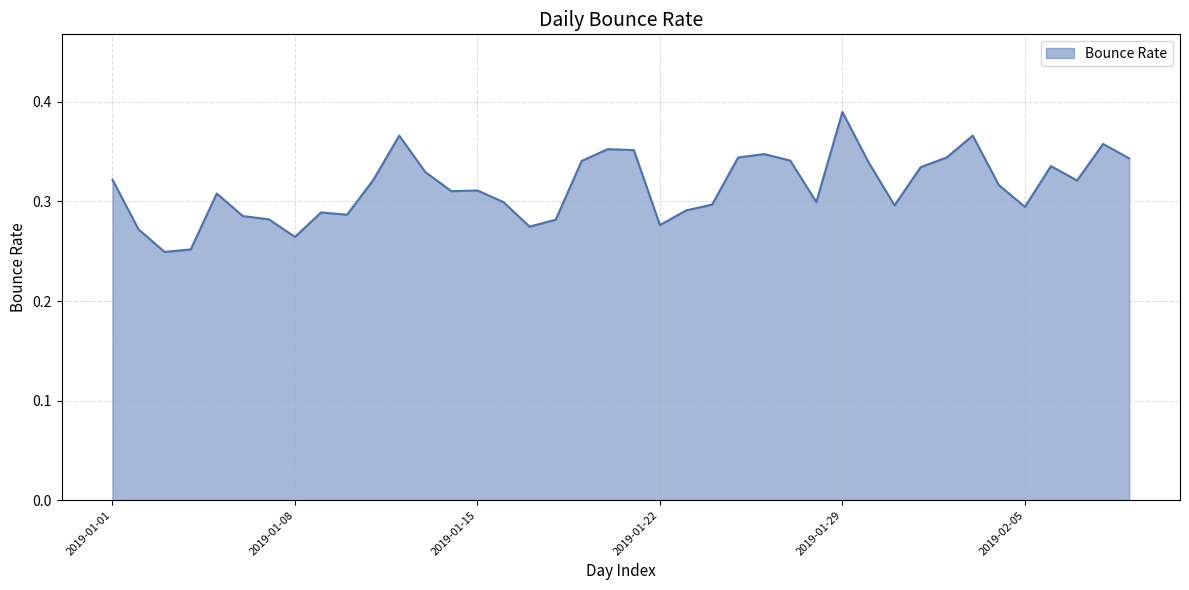

What is the label of the 20th point from the right?

2019-01-21